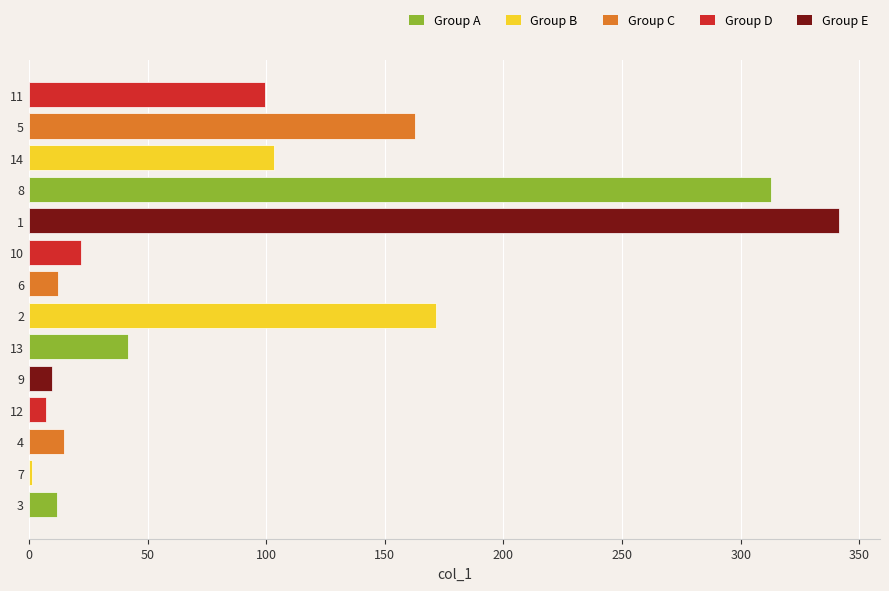

True or false: the data shows 7.4 at 12.

True